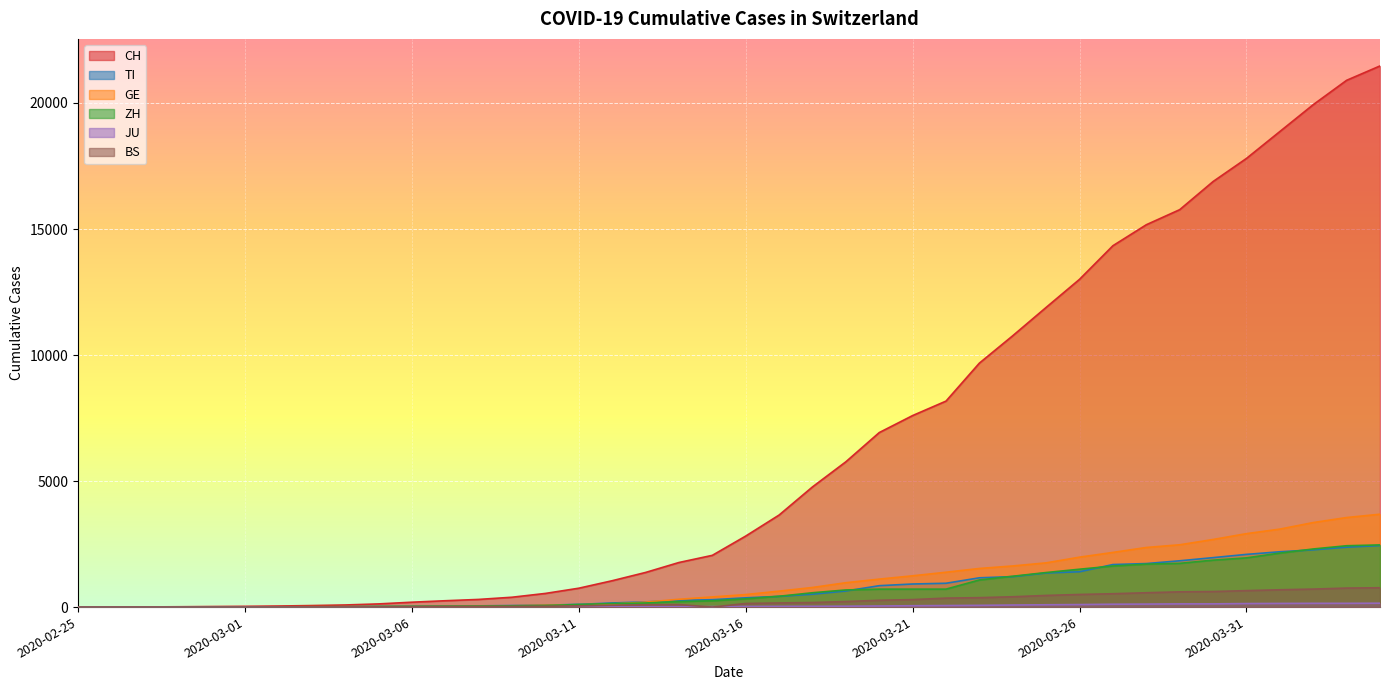

True or false: GE and CH cross at least once.

False